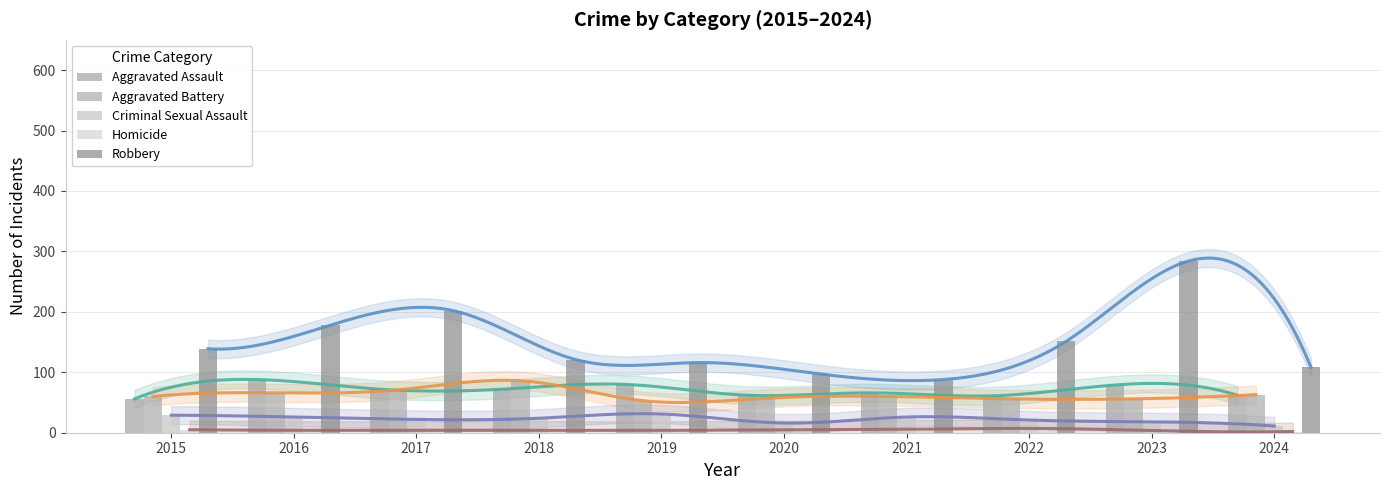

Between 2018 and 2023, which series saw the biggest shift?

Robbery